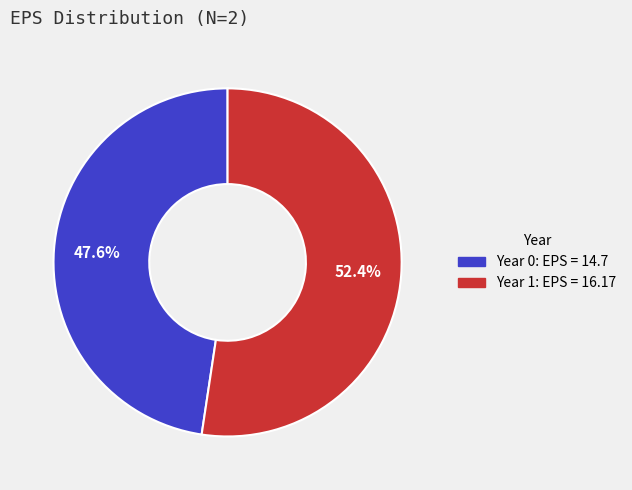

Rank the categories by value from lowest to highest.

Year 0: EPS = 14.7, Year 1: EPS = 16.17